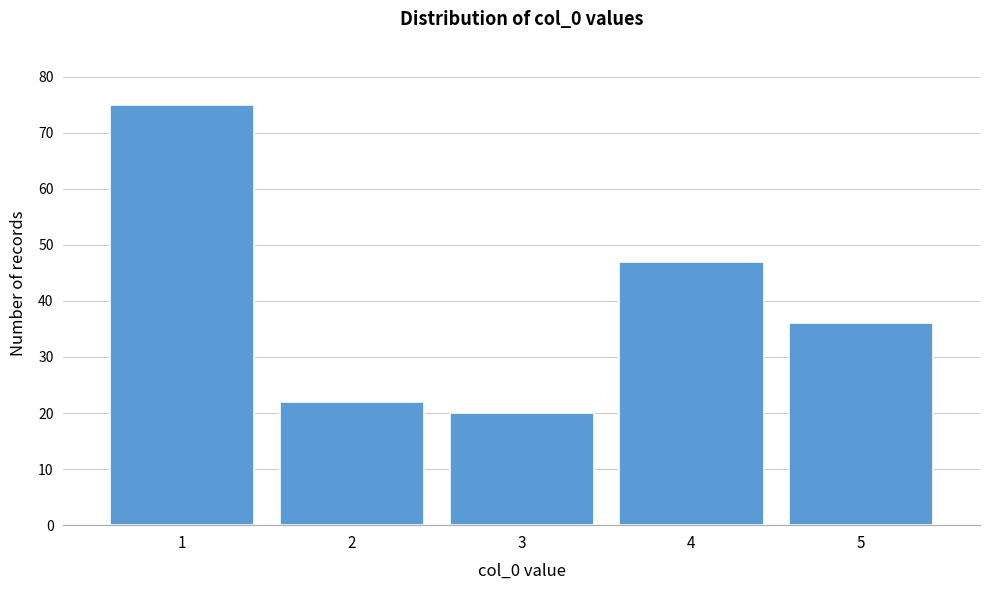

How tall is the bar that spans 1.5 to 2.5 on the x-axis? The values are not printed on the chart, so give them approximately, as read against the axis.

22